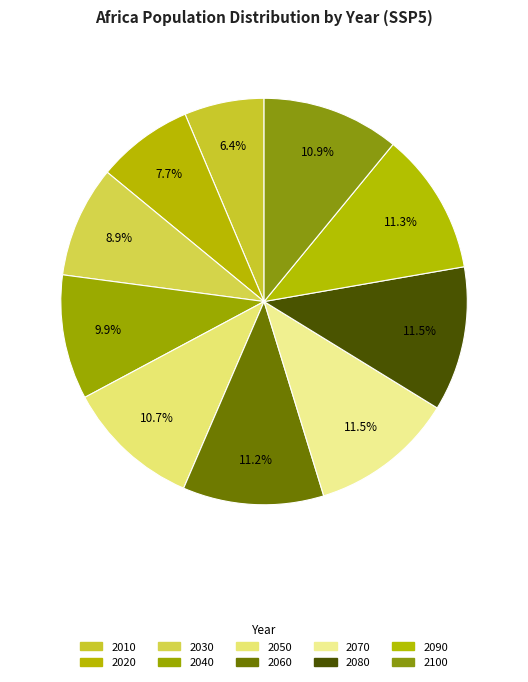

Count the number of slices in the pie.

10